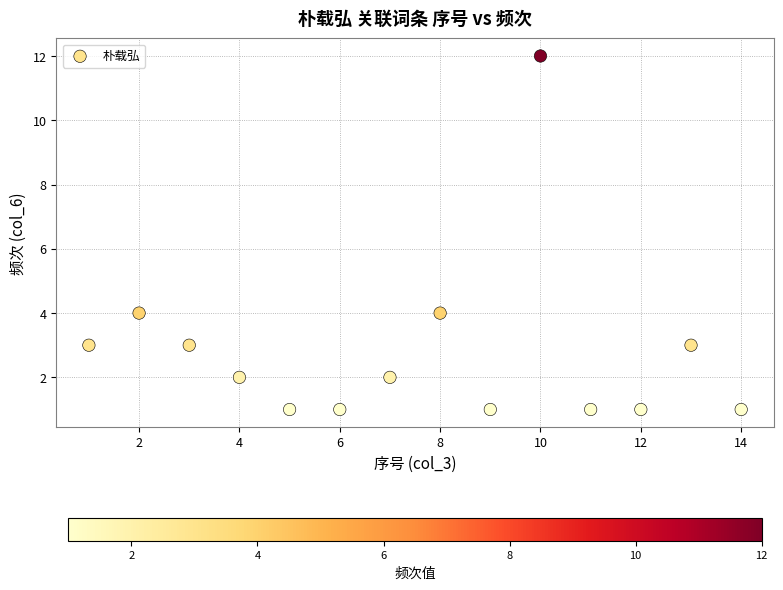

What is the range of X values (max minus min)?

13